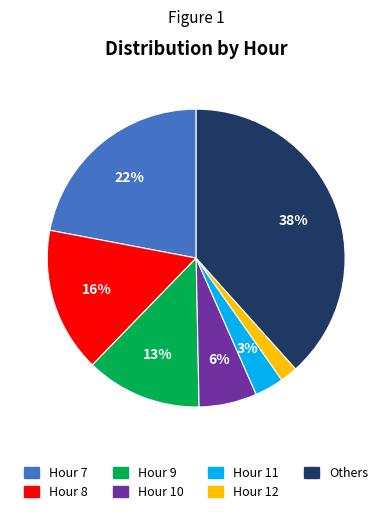

Does any single category account for the majority?

No